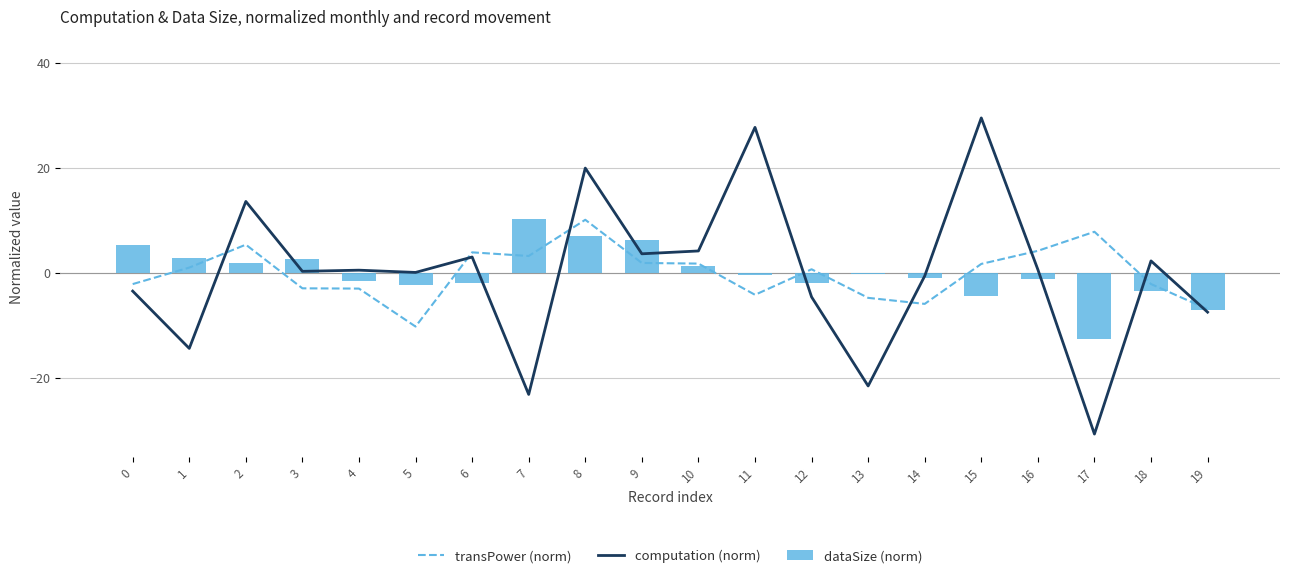

At which category is the sum across all series the highest?

8